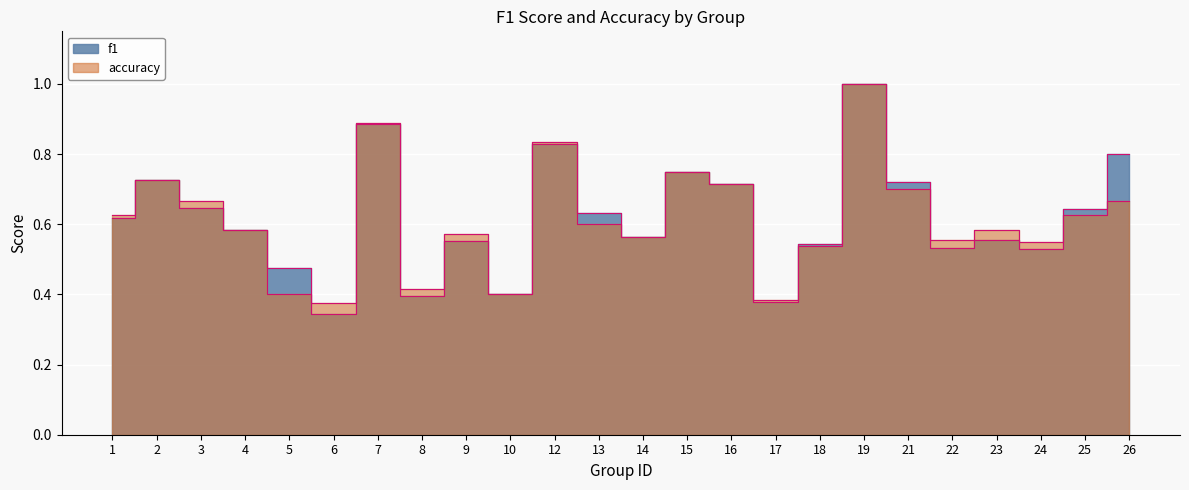

What are all the series names shown in the legend?

f1, accuracy